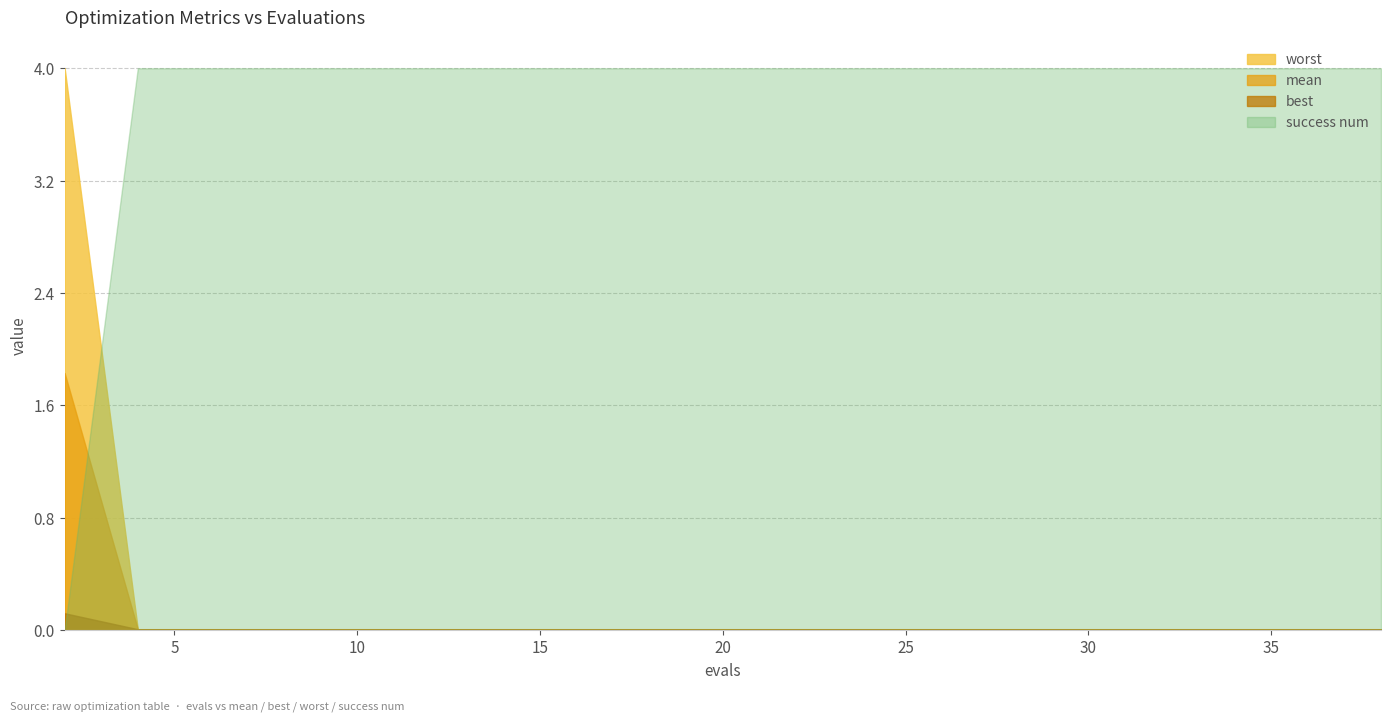

Reading left to right, extract all data points from this chart.

mean: 1.8	0.0	0.0	0.0	0.0	0.0	0.0	0.0	0.0	0.0	0.0	0.0	0.0	0.0	0.0	0.0	0.0	0.0	0.0	0.0
best: 0.1	0.0	0.0	0.0	0.0	0.0	0.0	0.0	0.0	0.0	0.0	0.0	0.0	0.0	0.0	0.0	0.0	0.0	0.0	0.0
worst: 4.0	0.0	0.0	0.0	0.0	0.0	0.0	0.0	0.0	0.0	0.0	0.0	0.0	0.0	0.0	0.0	0.0	0.0	0.0	0.0
success num: 0.0	4.0	4.0	4.0	4.0	4.0	4.0	4.0	4.0	4.0	4.0	4.0	4.0	4.0	4.0	4.0	4.0	4.0	4.0	4.0